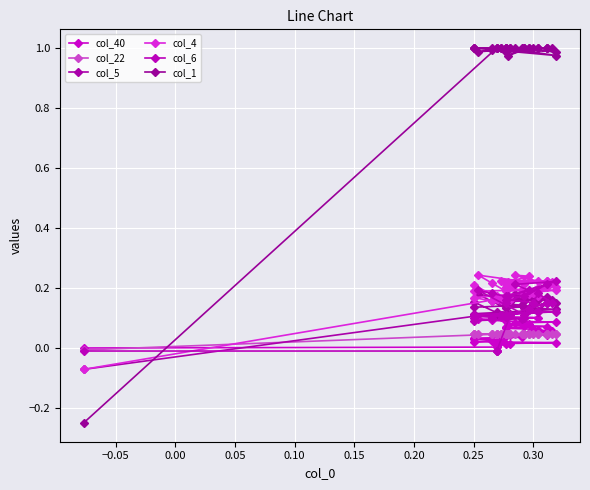

Which series has the largest total across all categories?

col_1